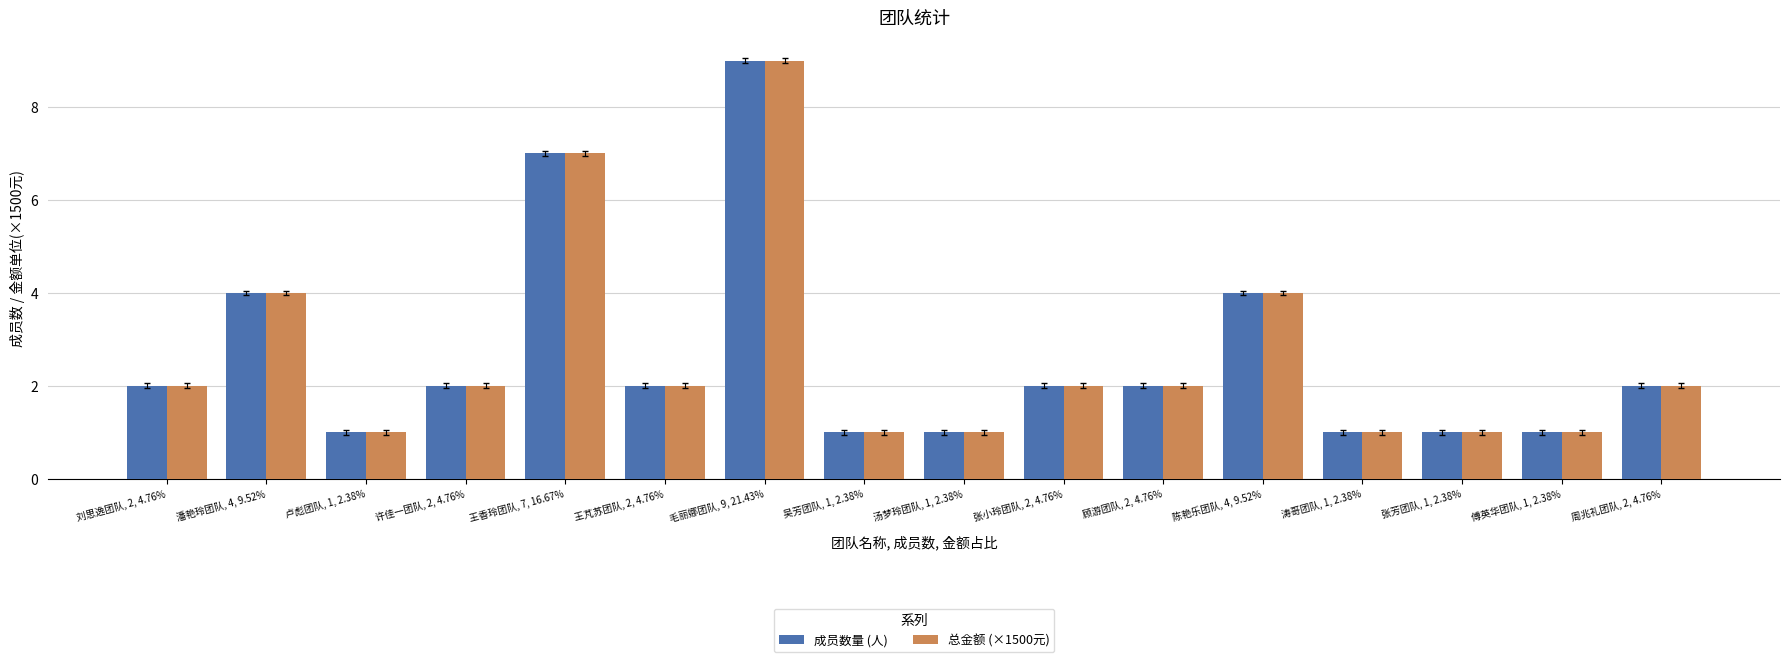

What is the difference between the second highest and second lowest values in the 总金额 (×1500元) series?

6